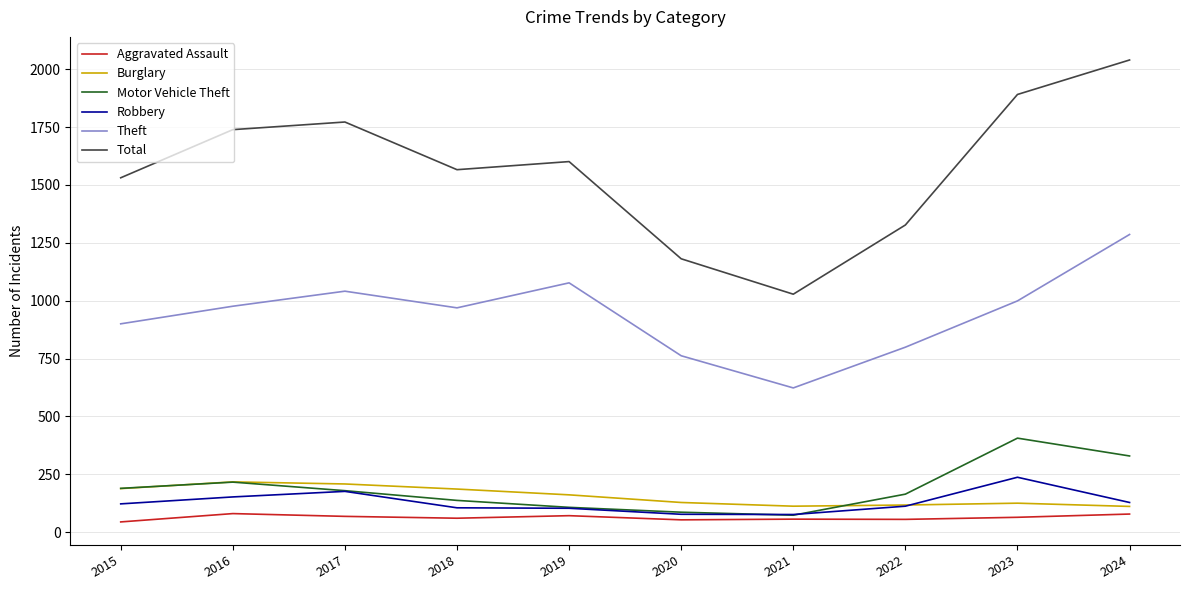

What is the maximum value for Aggravated Assault?

80